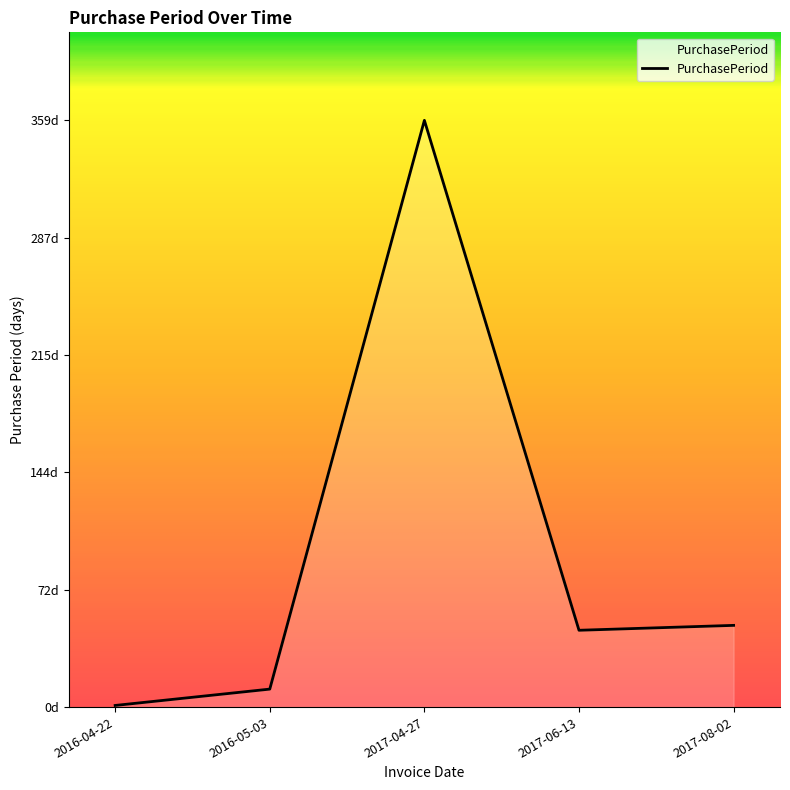

At which category does the chart reach its minimum across all series?

2016-04-22